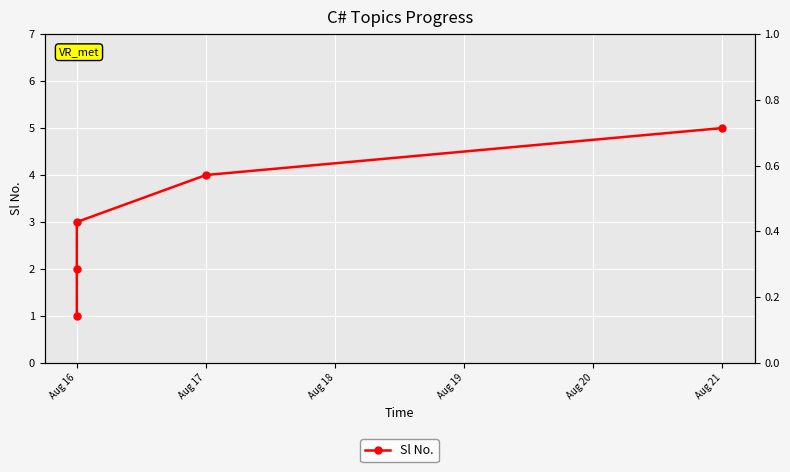

Which category has the lowest value across all series?

Aug 16